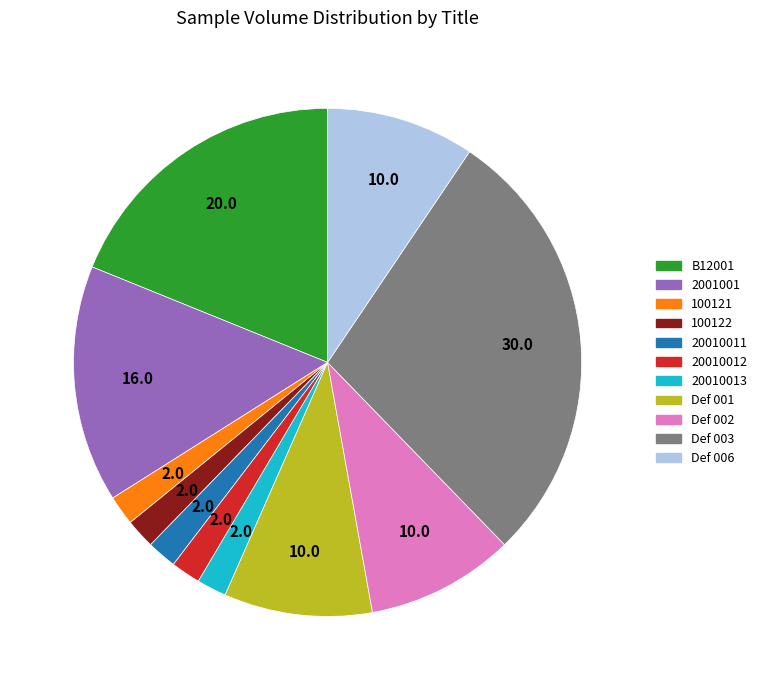

How many segments does this pie chart have?

11